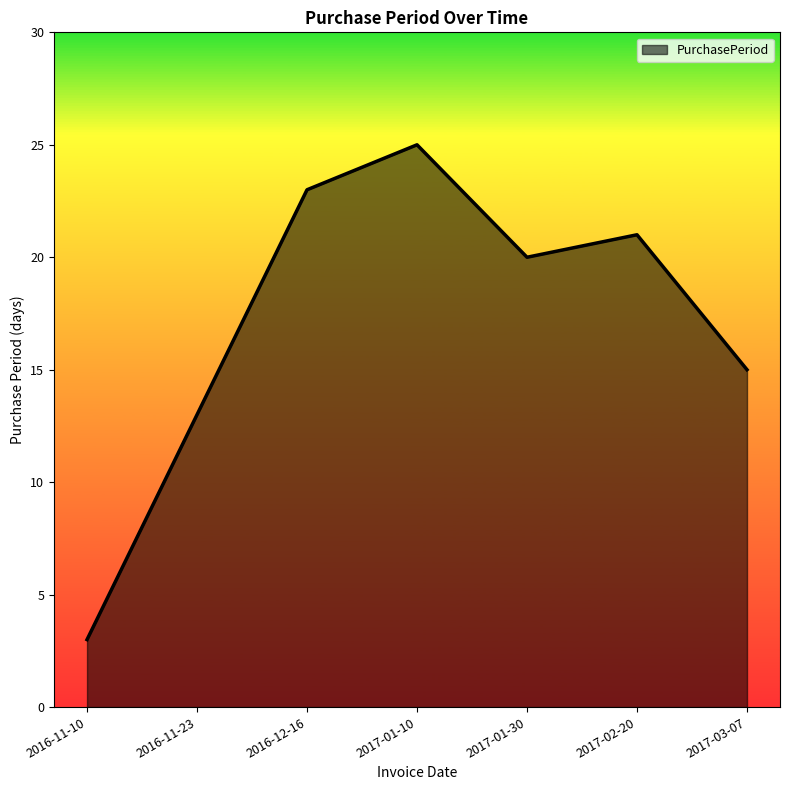

List the labels in order of value, smallest first.

2016-11-10, 2016-11-23, 2017-03-07, 2017-01-30, 2017-02-20, 2016-12-16, 2017-01-10